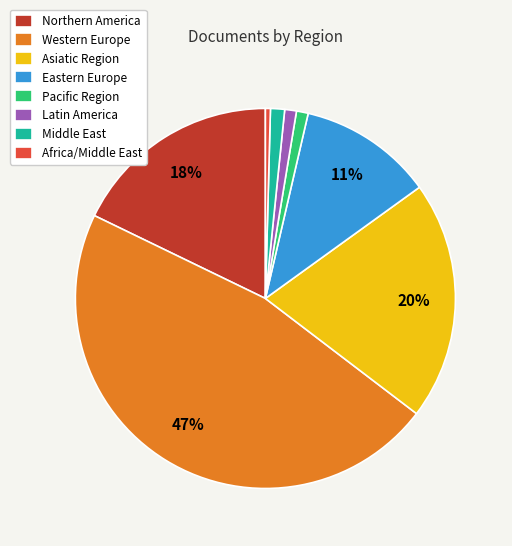

Which has a higher value, Middle East or Western Europe?

Western Europe